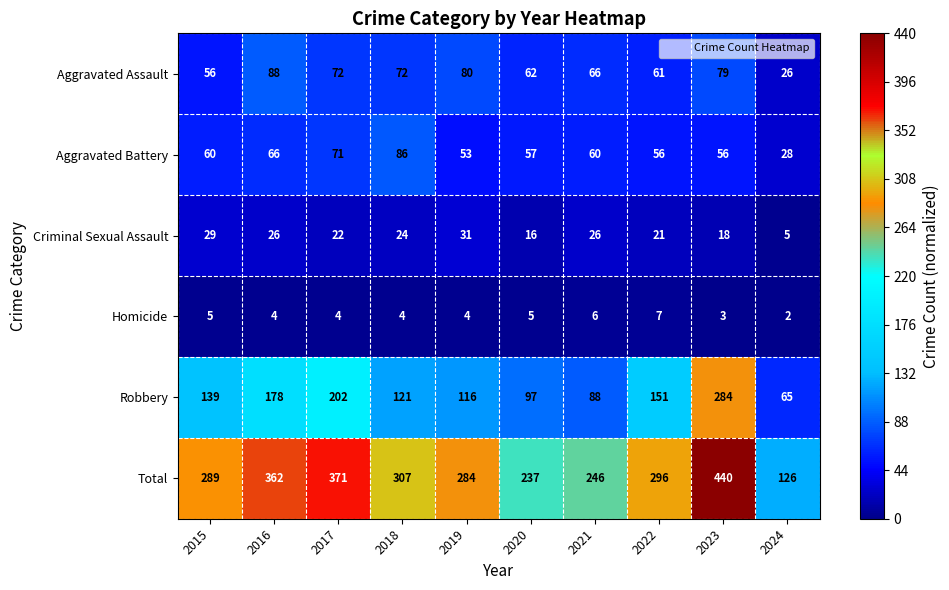

True or false: Homicide has a value of 7 at 2022.

True